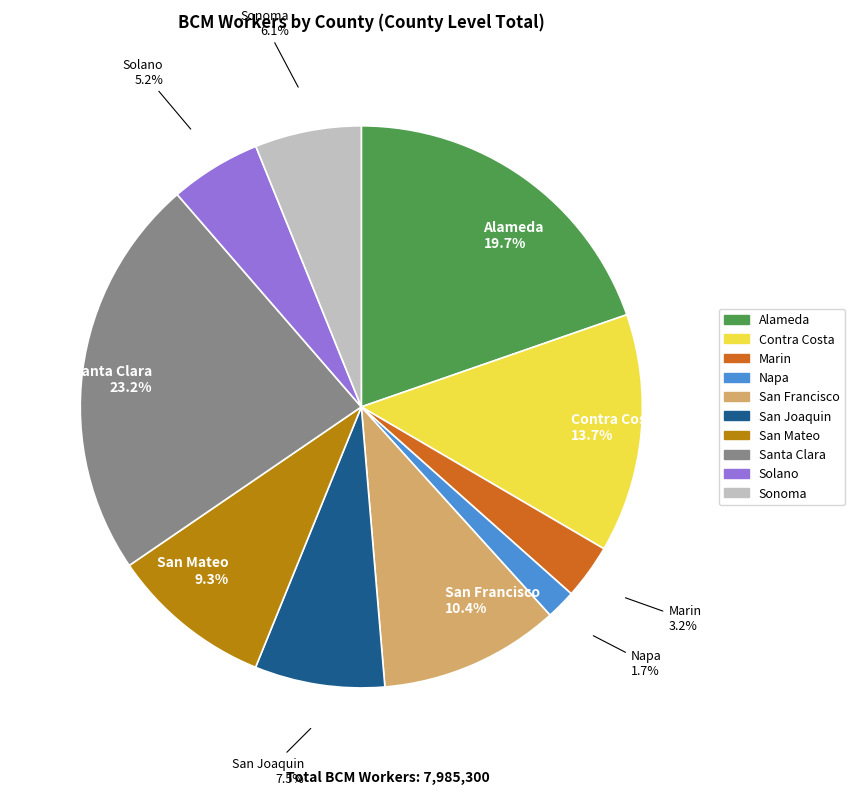

Does any single category account for the majority?

No